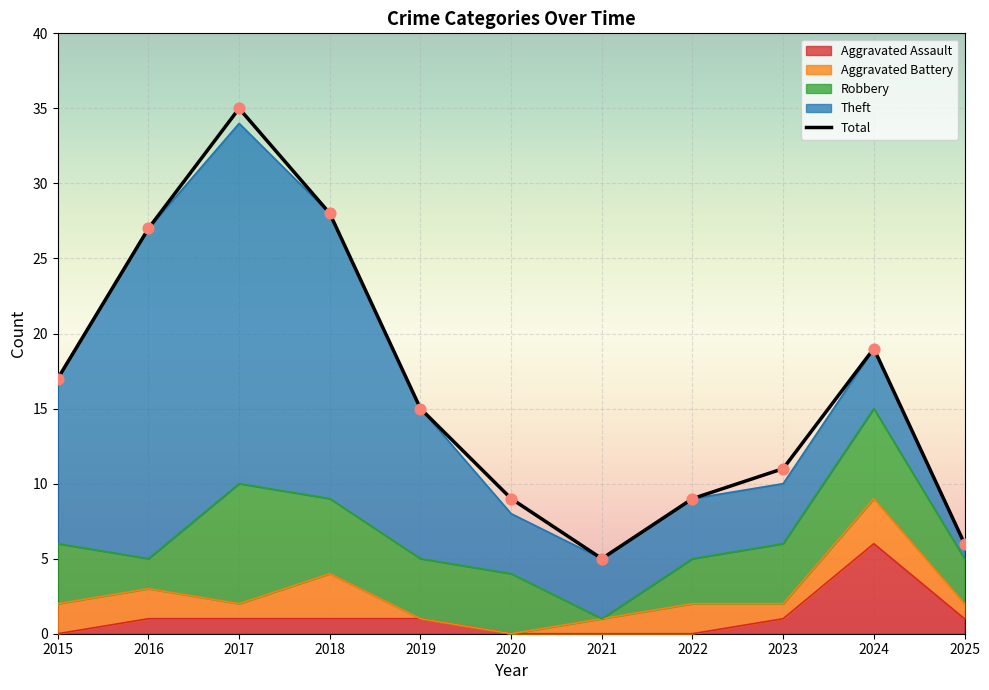

Which series contains the lowest Y value?

Aggravated Assault